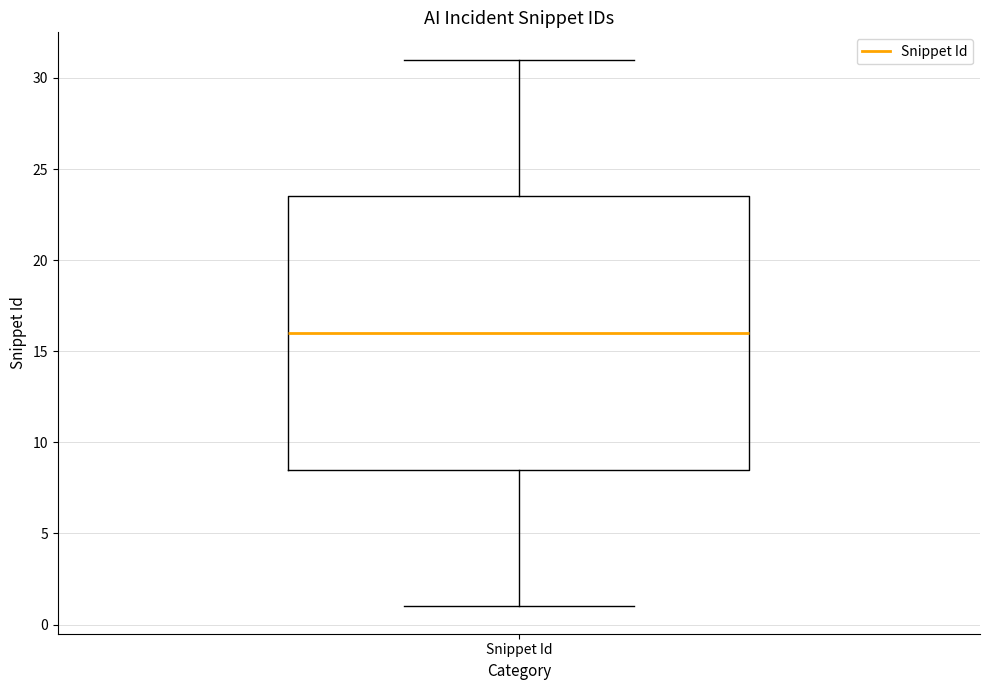

Transcribe this box plot: give where the median line is, the range the box spans, and where the two whiskers end, as read against the y-axis. The values are not printed on the chart, so give them approximately, as read against the axis.

median 16.0, box 8.5 to 23.5, whiskers 1.0 to 31.0